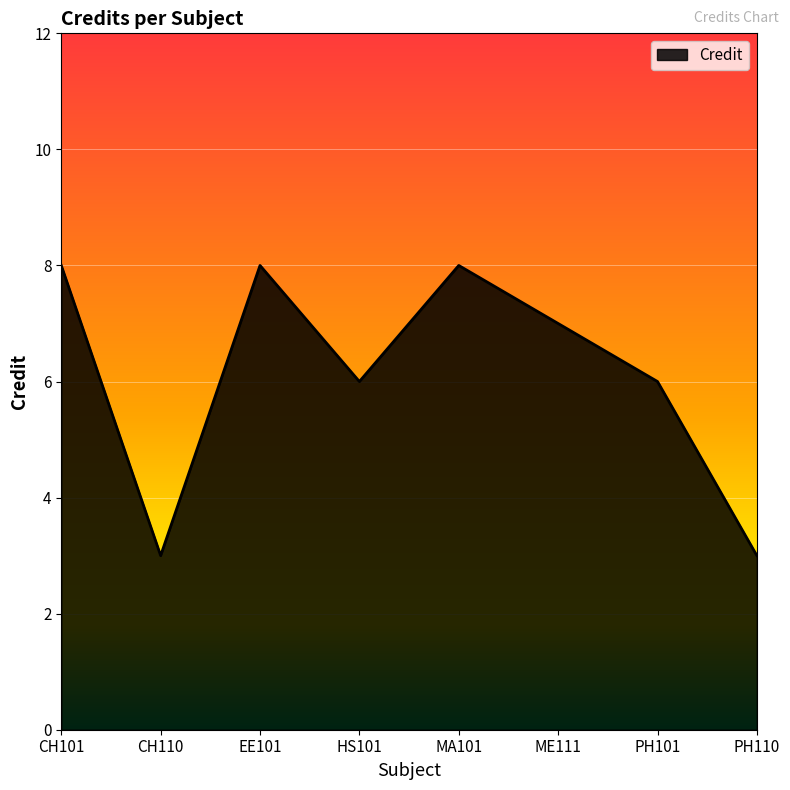

Reading right to left, transcribe all the data shown in this chart.

PH110=3	PH101=6	ME111=7	MA101=8	HS101=6	EE101=8	CH110=3	CH101=8